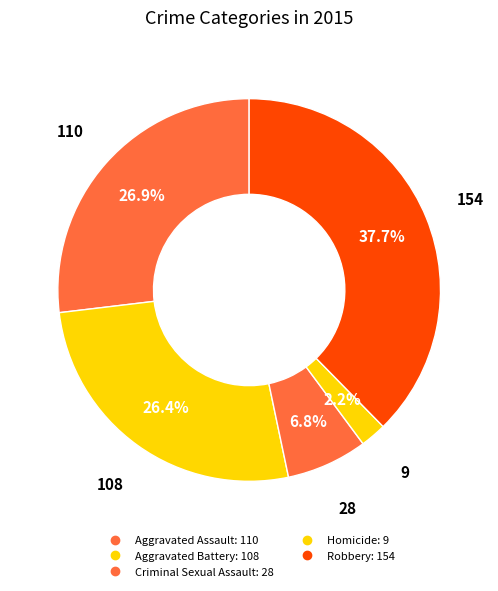

Rank the categories by value from lowest to highest.

Homicide, Criminal Sexual Assault, Aggravated Battery, Aggravated Assault, Robbery